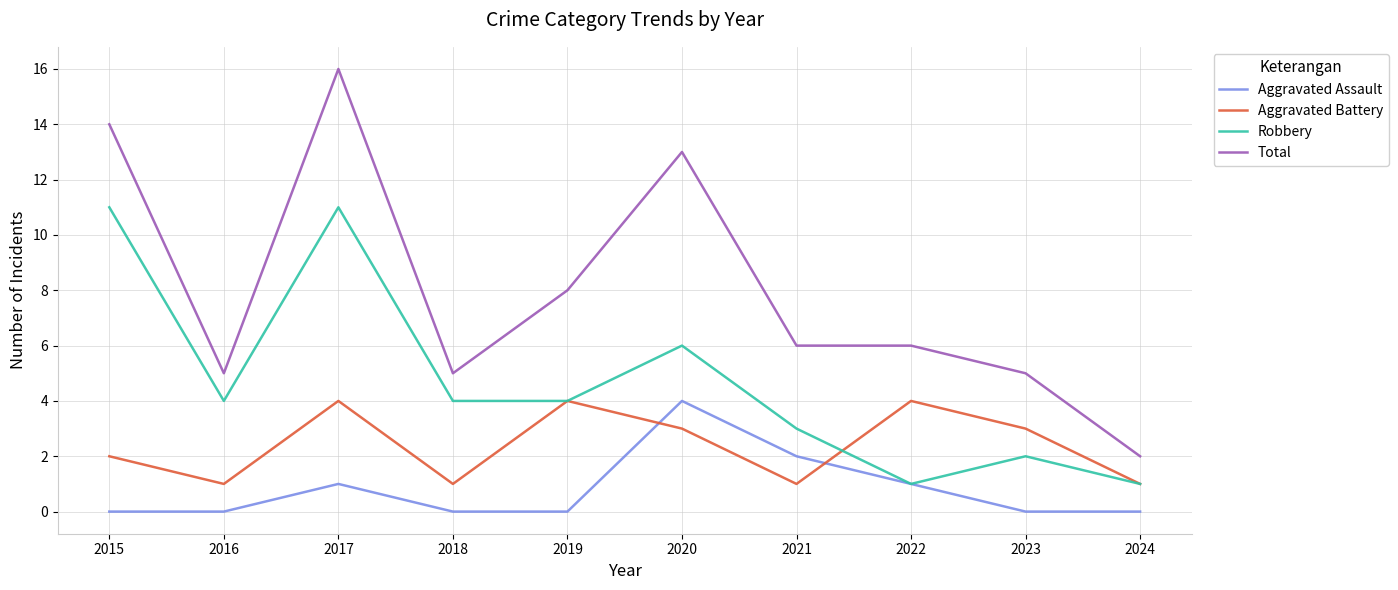

The Total series shows 2 at 2018. True or false?

False